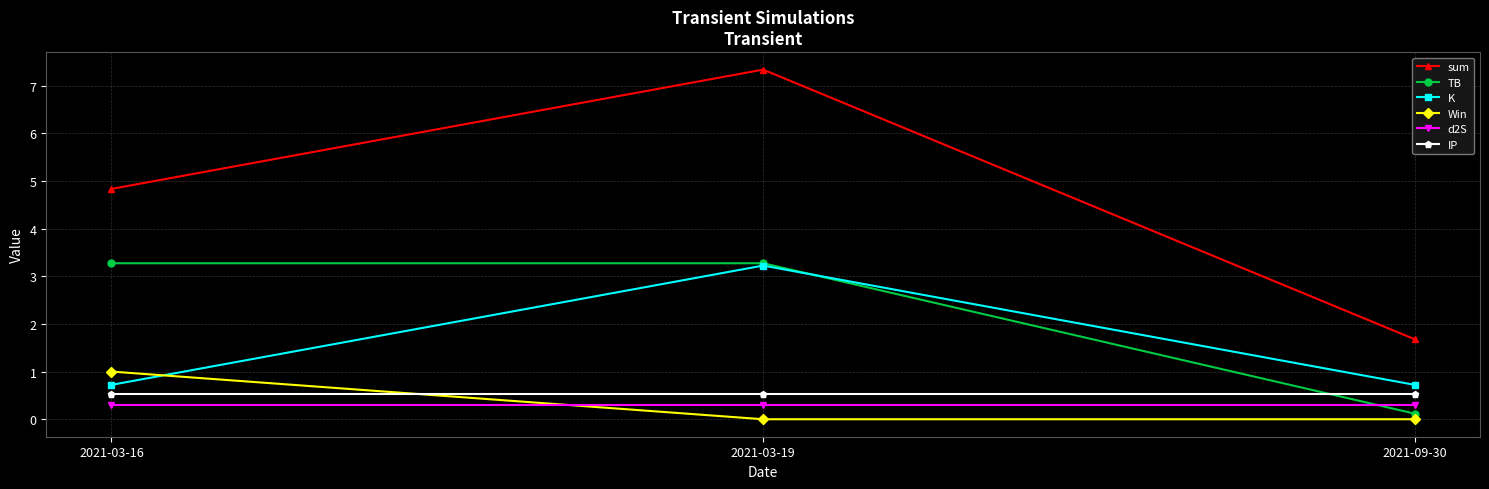

Count the number of categories in the chart.

3